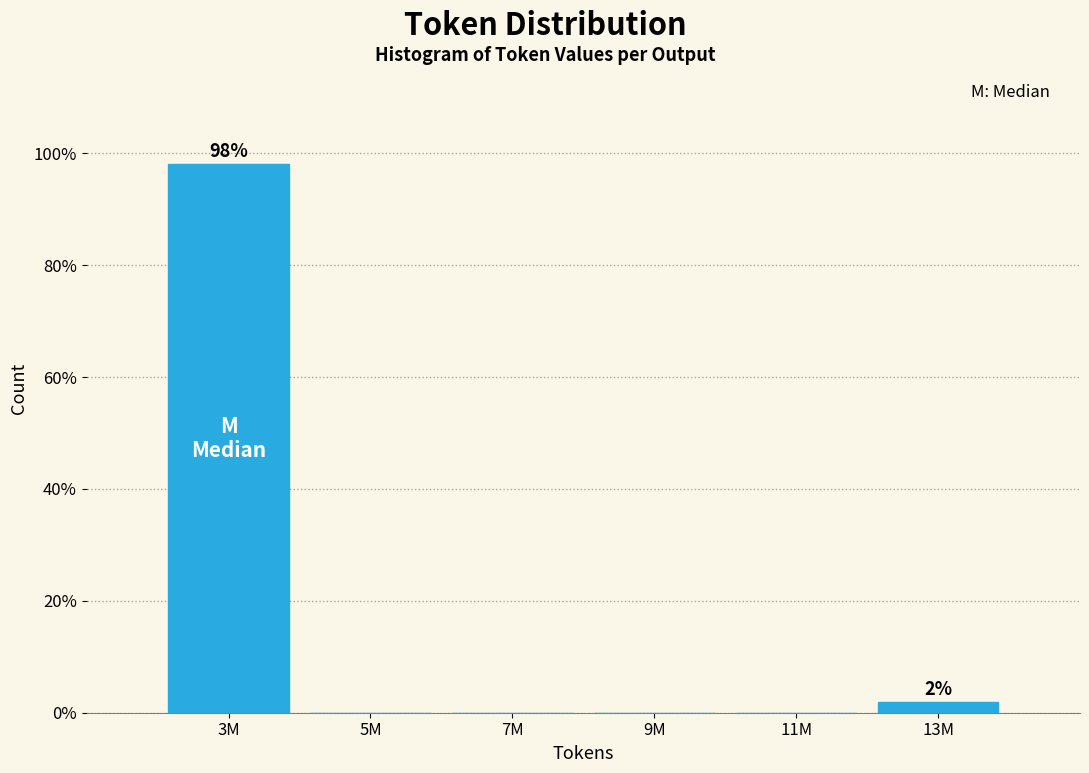

Reading right to left, transcribe all the data shown in this chart.

13M=1.9	11M=0.0	9M=0.0	7M=0.0	5M=0.0	3M=98.1